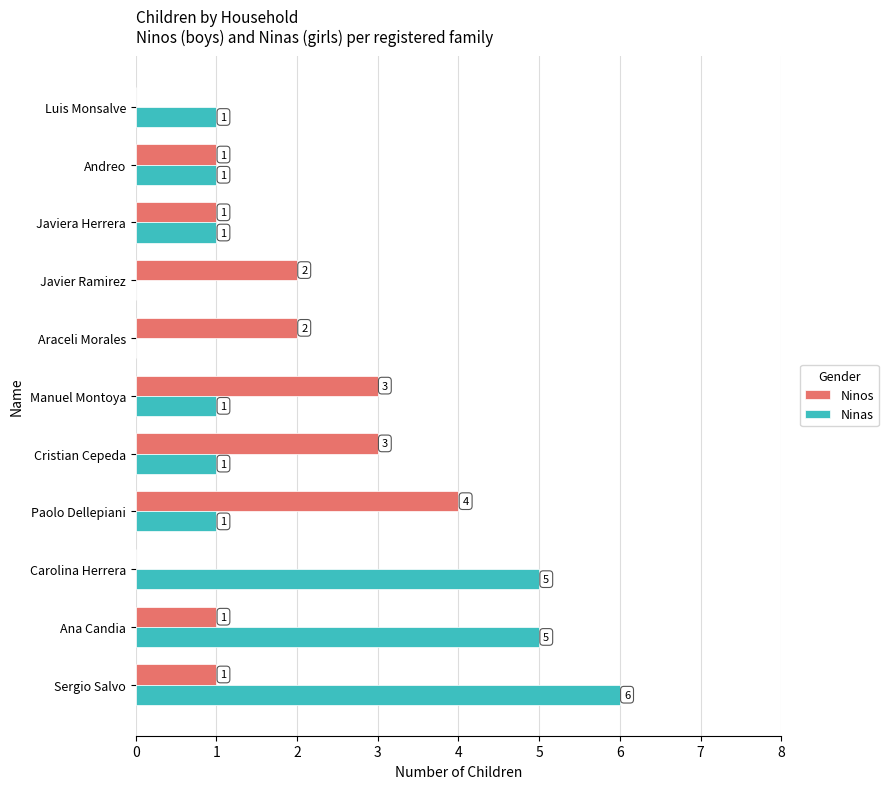

Which series changed the most between Sergio Salvo and Ana Candia?

Ninas